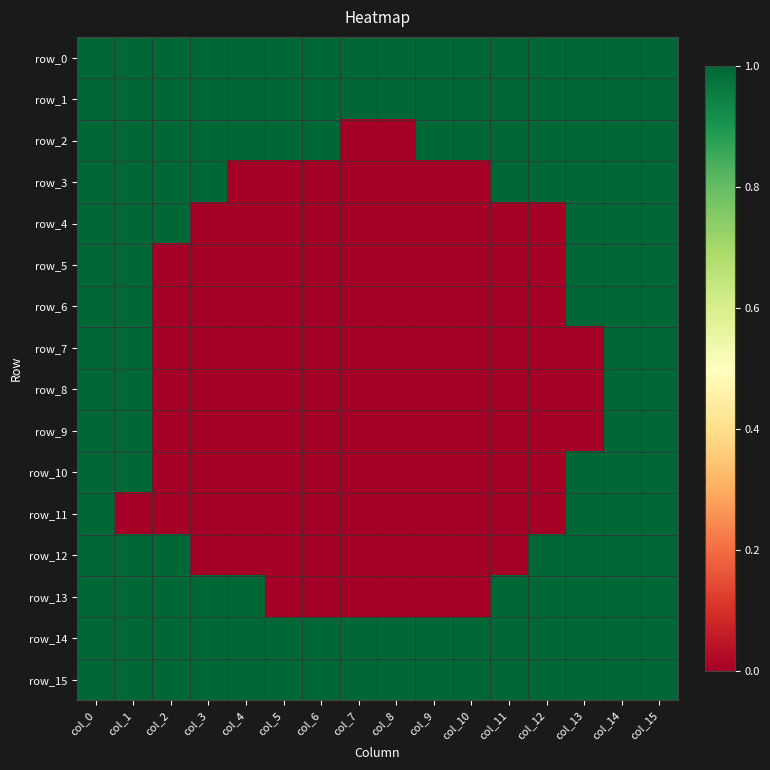

Read the row_0 value at col_3.

1